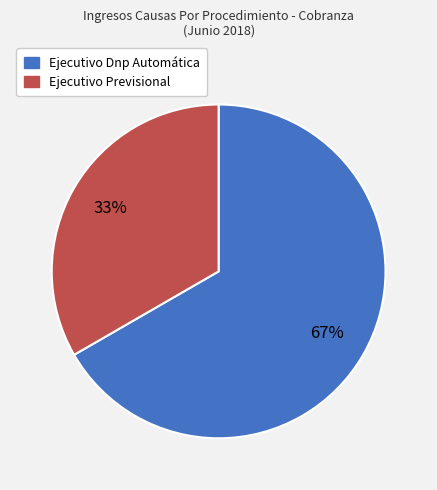

Is the sum of Ejecutivo Previsional and Ejecutivo Dnp Automática greater than half?

Yes